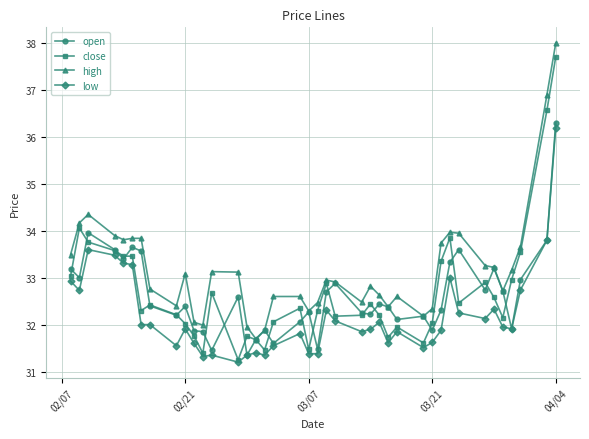

Which series has the widest spread of values?

close